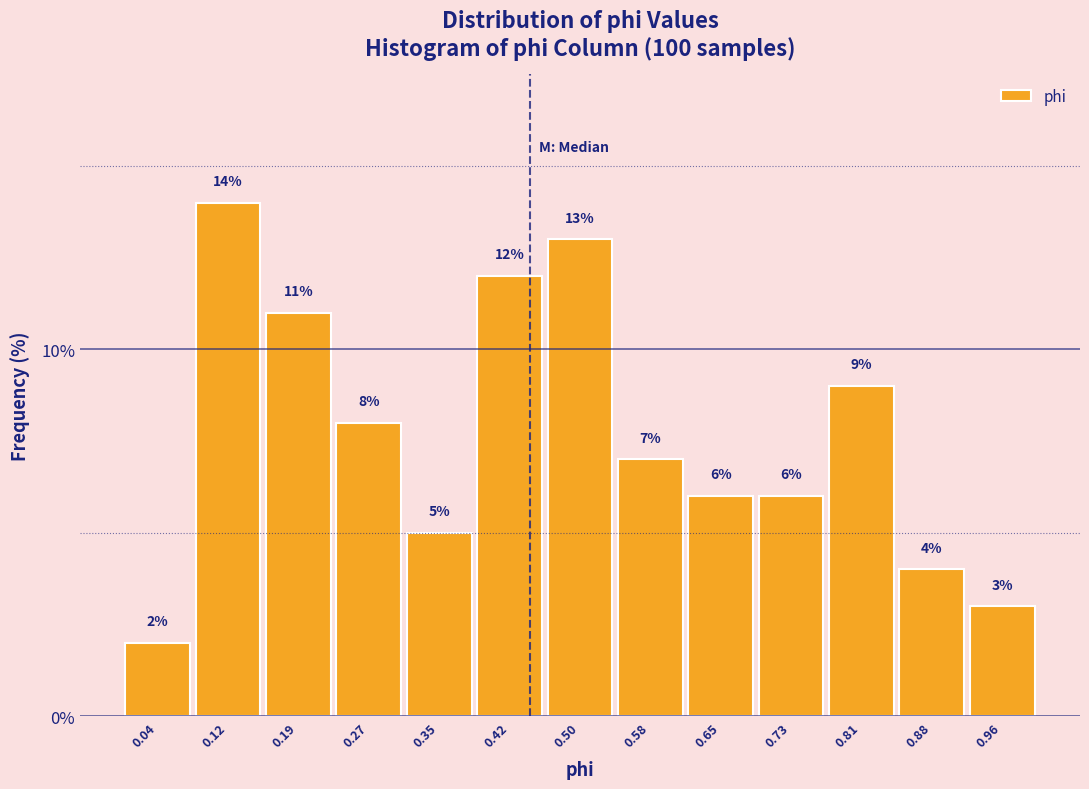

Reading left to right, list every bar in this chart as the range it spans on the x-axis followed by its height. The bar edges are not printed on the chart, so give them approximately, as read against the axis.

0.00 to 0.08: 2
0.08 to 0.15: 14
0.15 to 0.23: 11
0.23 to 0.31: 8
0.31 to 0.38: 5
0.38 to 0.46: 12
0.46 to 0.54: 13
0.54 to 0.62: 7
0.62 to 0.69: 6
0.69 to 0.77: 6
0.77 to 0.85: 9
0.85 to 0.92: 4
0.92 to 1.00: 3